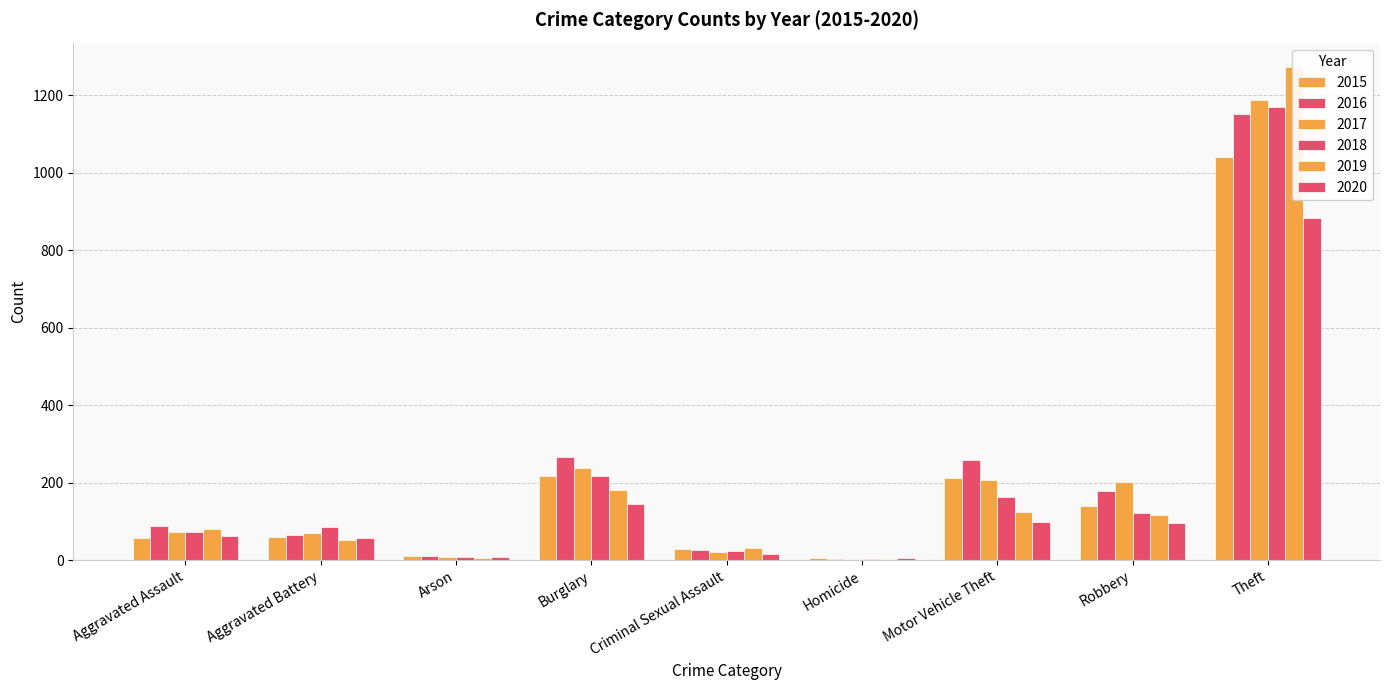

The 2015 series shows 9 at Homicide. True or false?

False